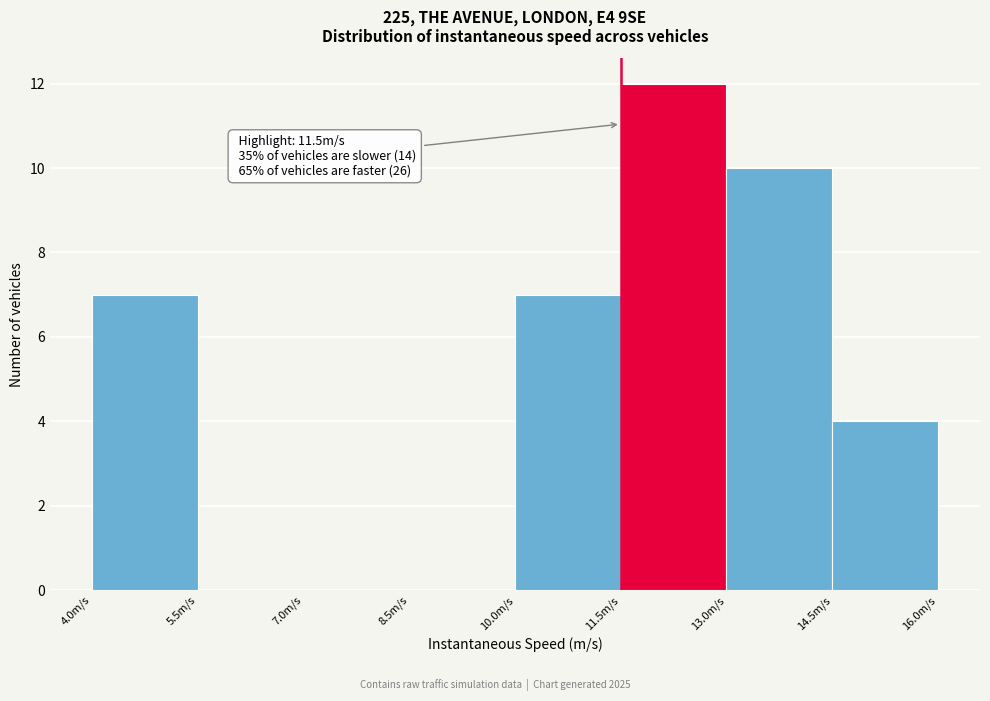

Over which range of the x-axis is the bar tallest?

11.5 to 13.0